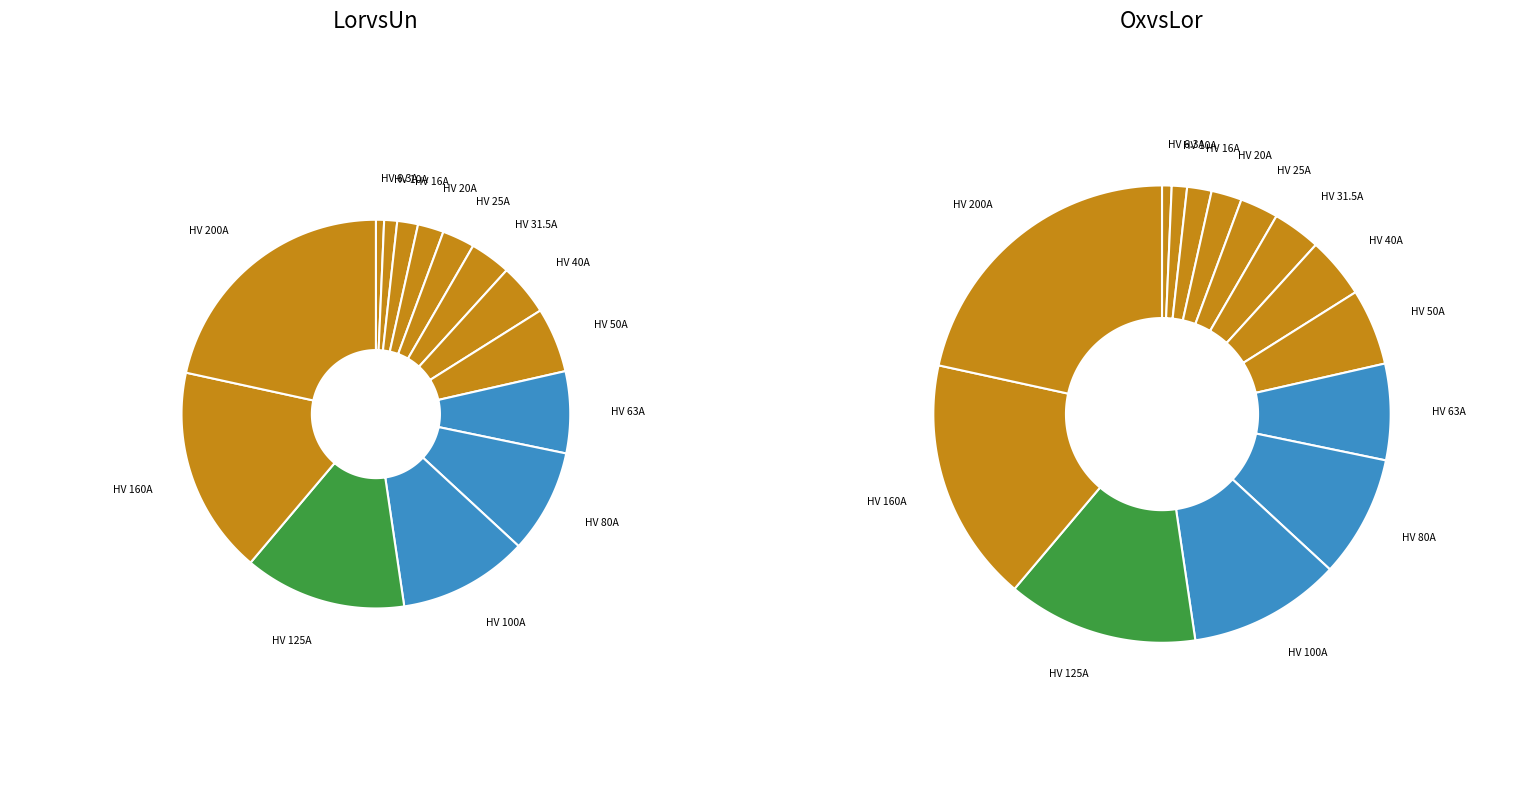

Is it true that HV 31.5A is 10% of the pie?

False